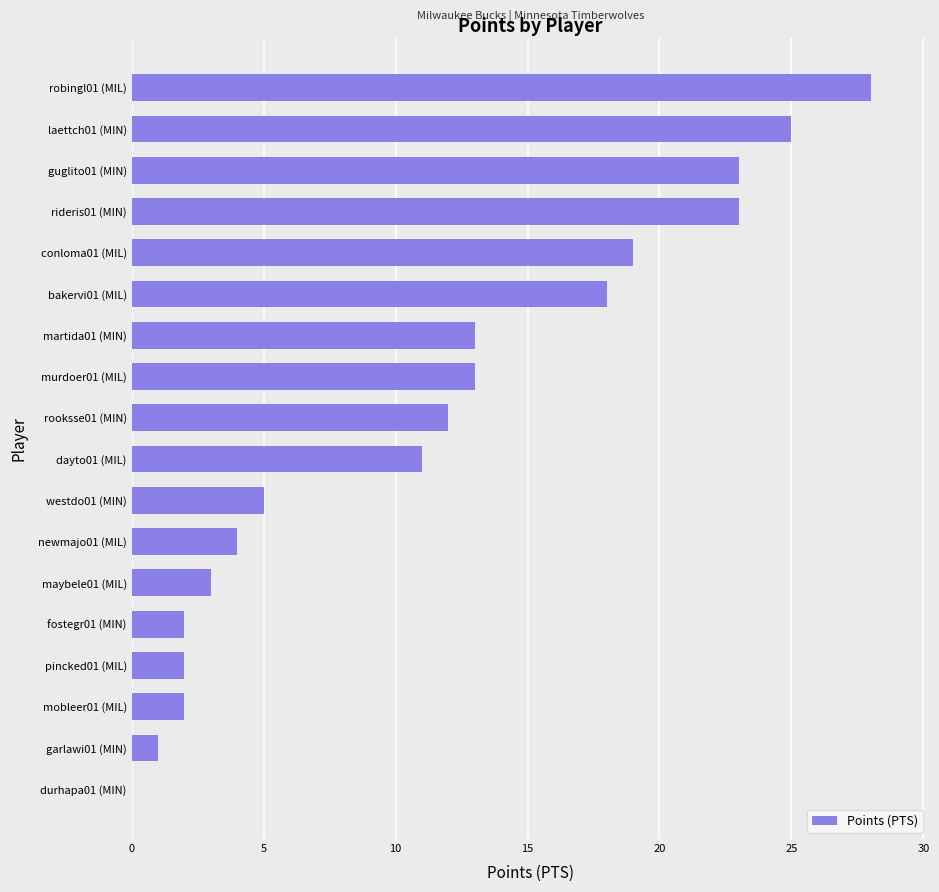

The value at conloma01 (MIL) is 19. True or false?

True